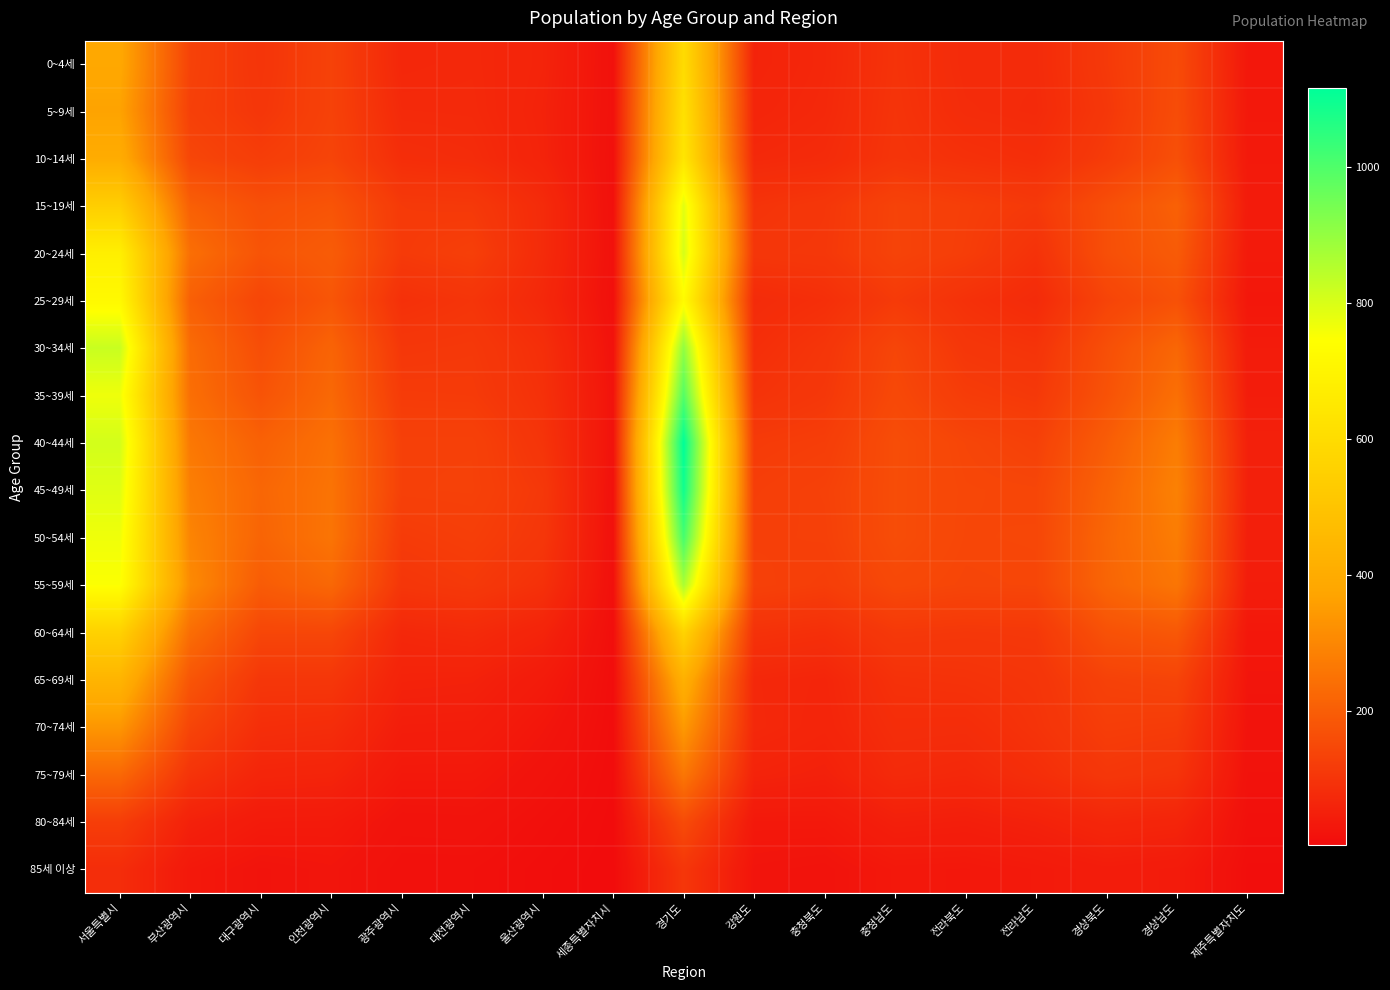

Which category has the lowest value across all series?

세종특별자치시